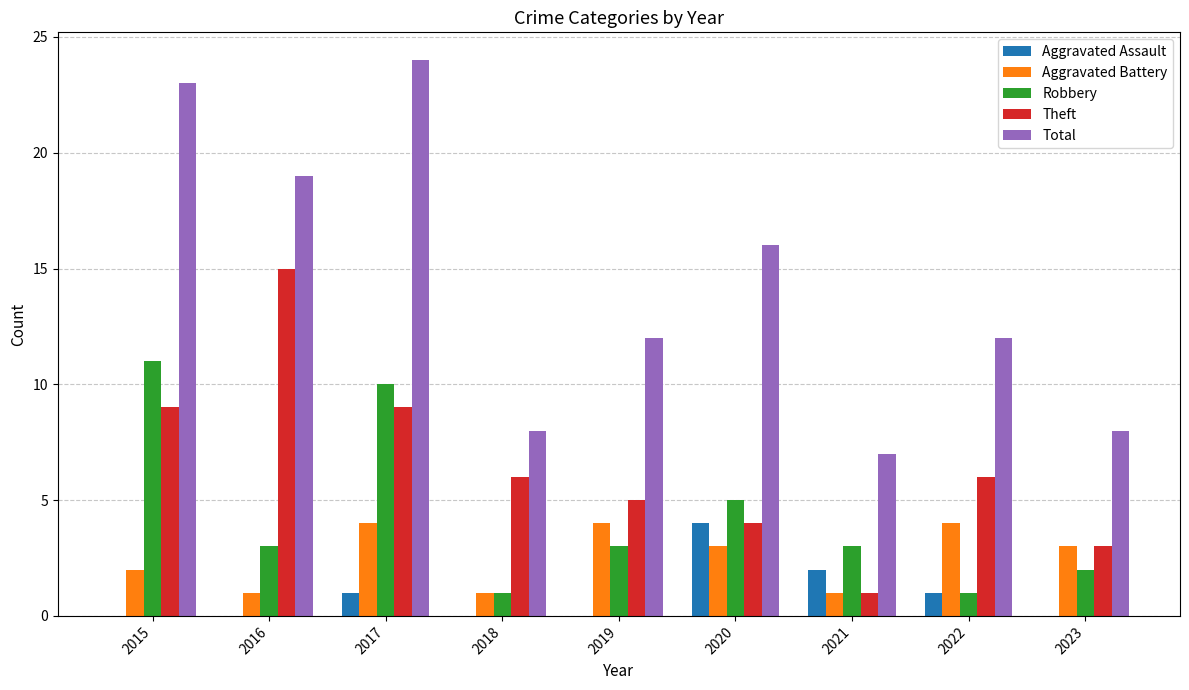

What is the sum of all Total values?

129